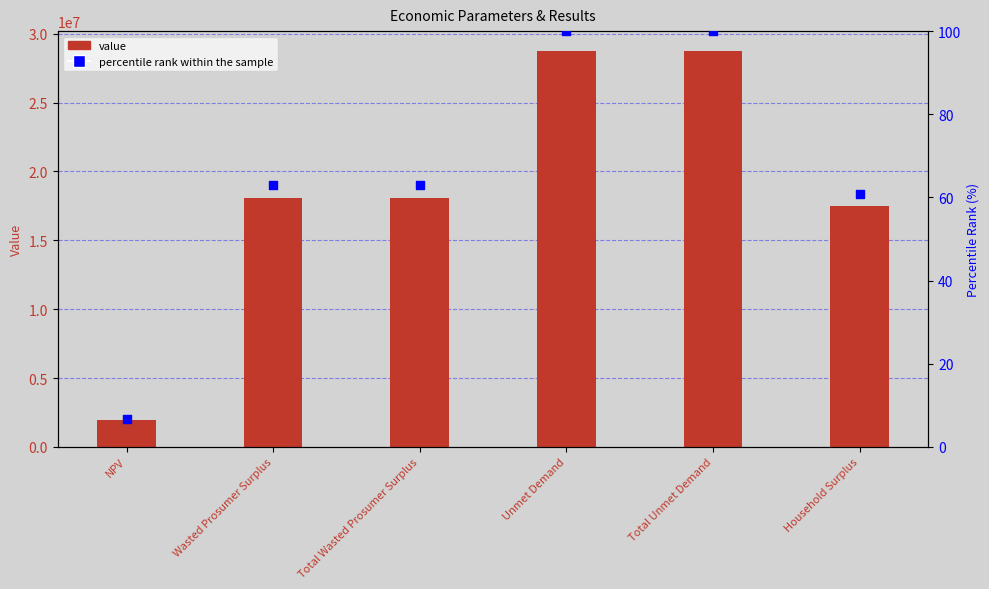

What is the total value across all series at Total Unmet Demand?

28755955.3